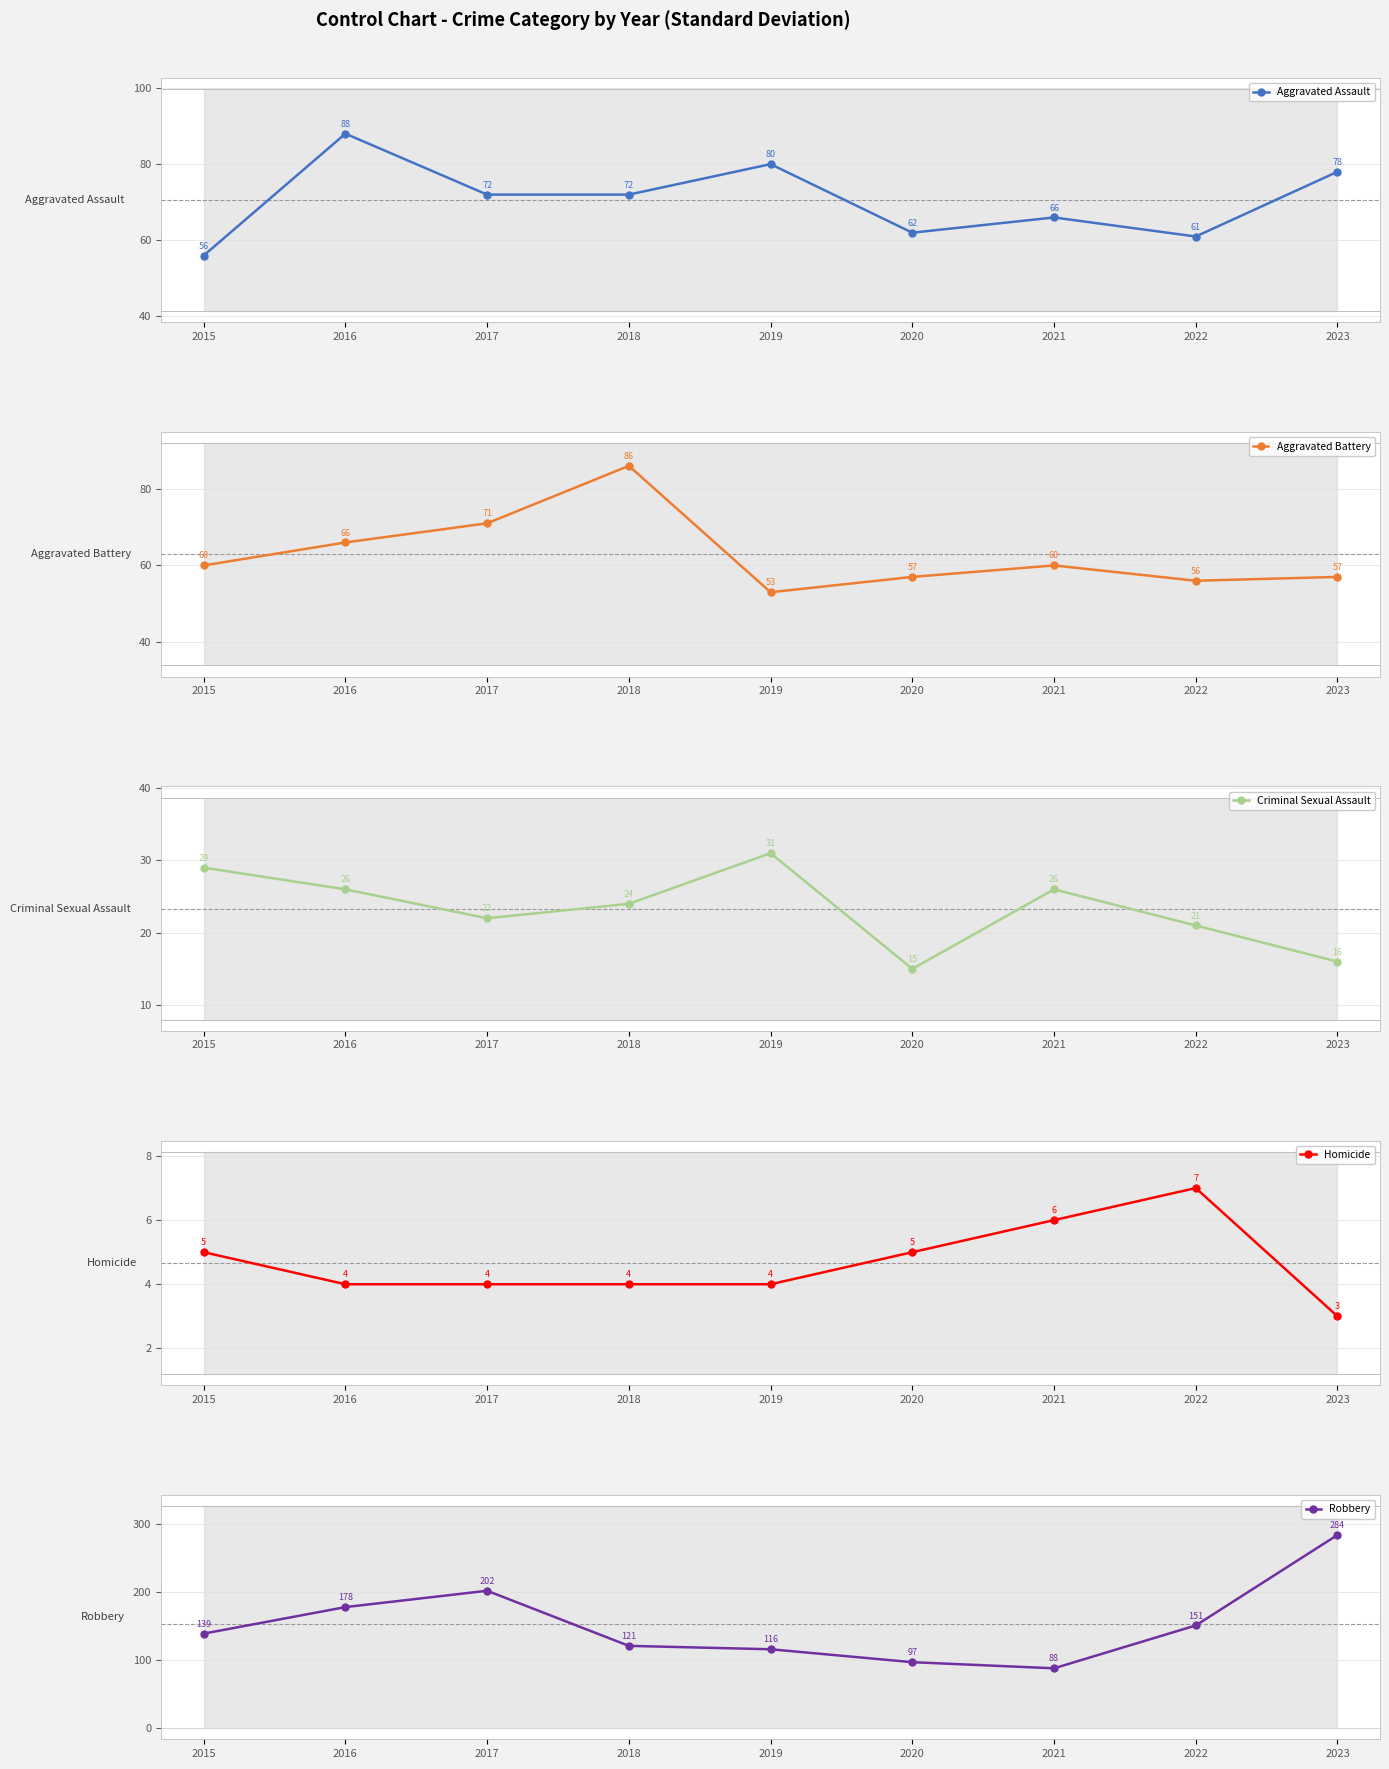

At which label does Robbery reach its minimum?

2021